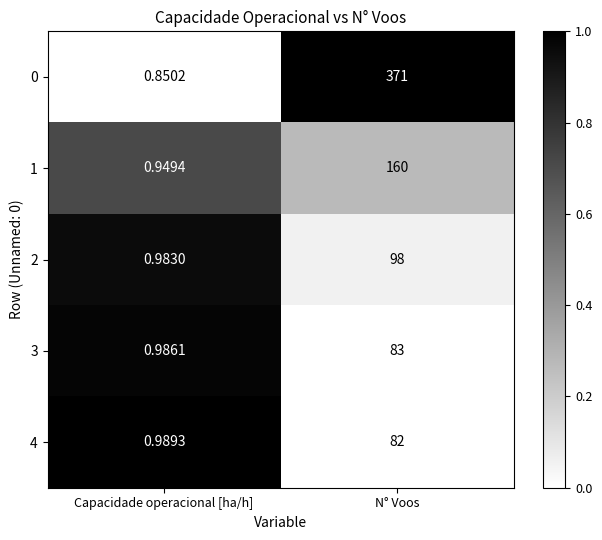

Which category has the highest value across all series?

N° Voos